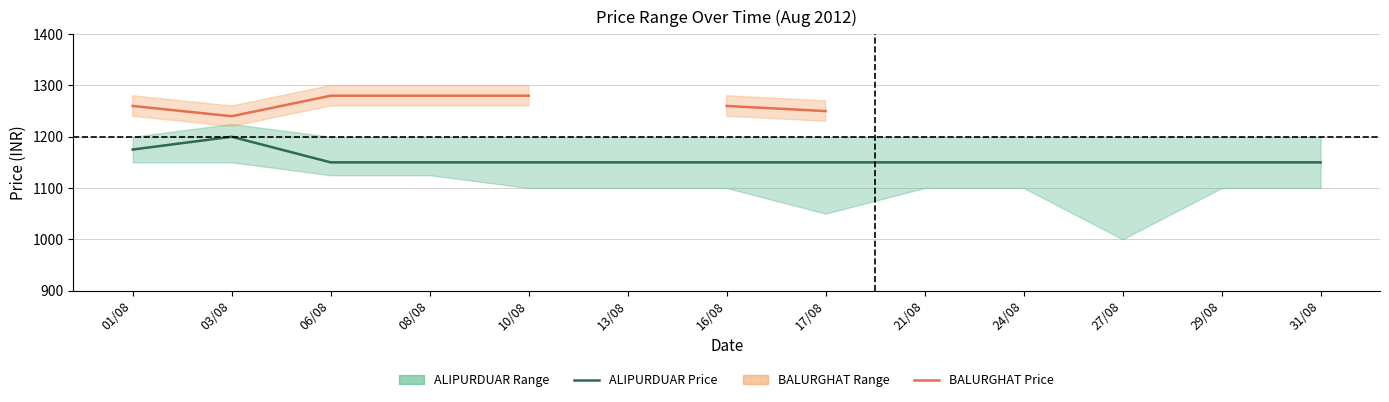

Rank the series by their maximum value, from highest to lowest.

BALURGHAT Price, ALIPURDUAR Price